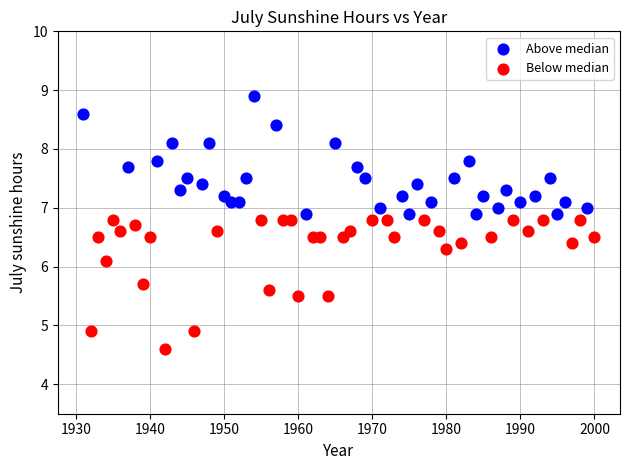

What are all the series names shown in the legend?

Above median, Below median